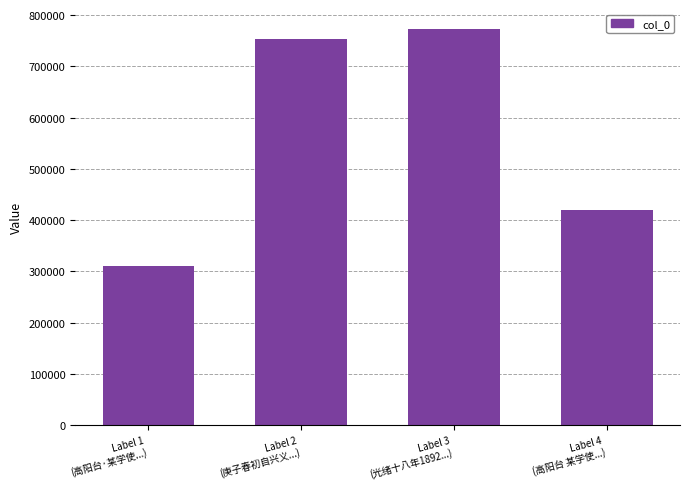

What is the sum of all values?

2256349